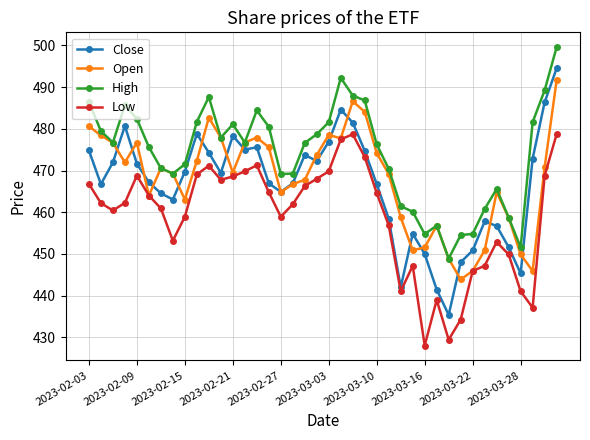

Rank the series by their maximum value, from highest to lowest.

High, Close, Open, Low